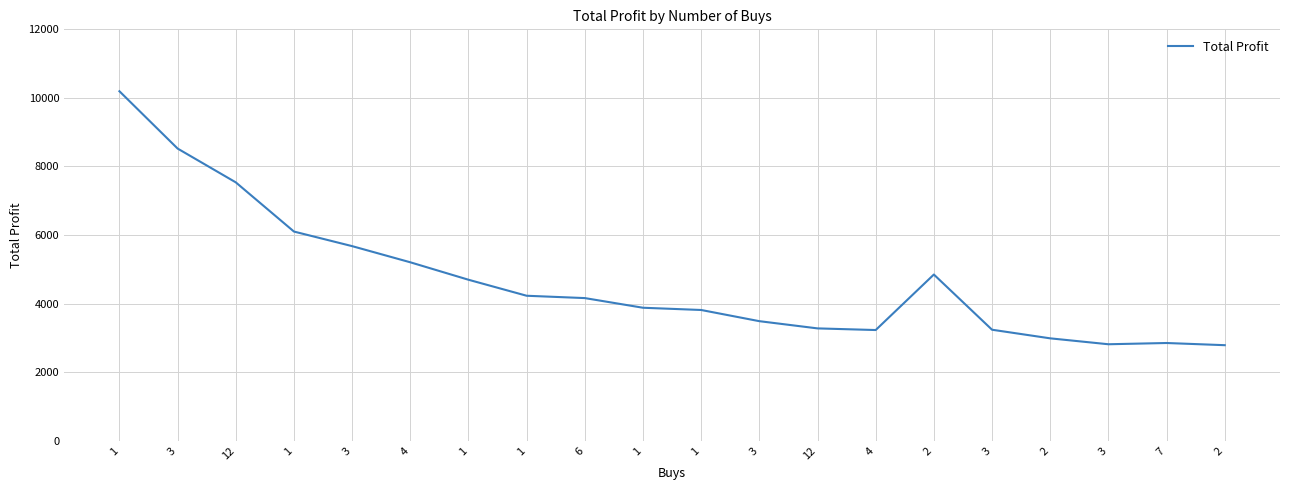

What is the difference between the second highest and minimum values?

5735.2